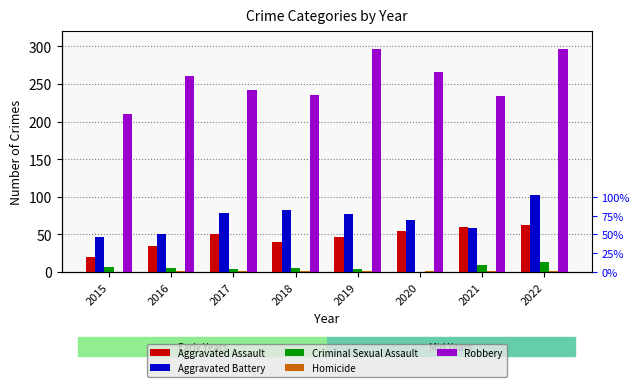

What is the maximum value shown in the chart?

297